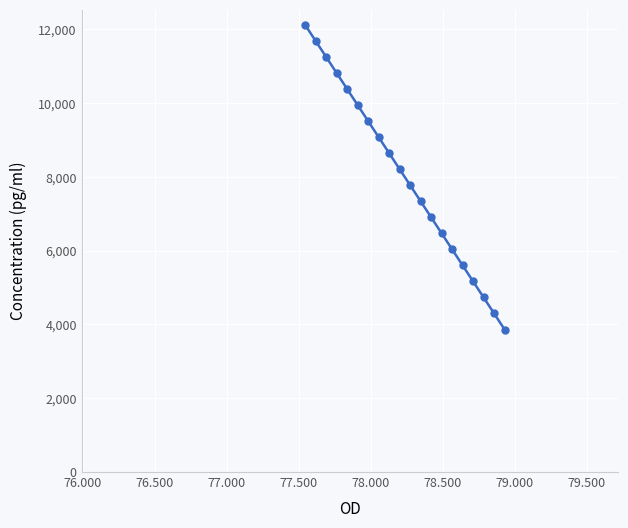

What is the smallest value displayed?

3862.7